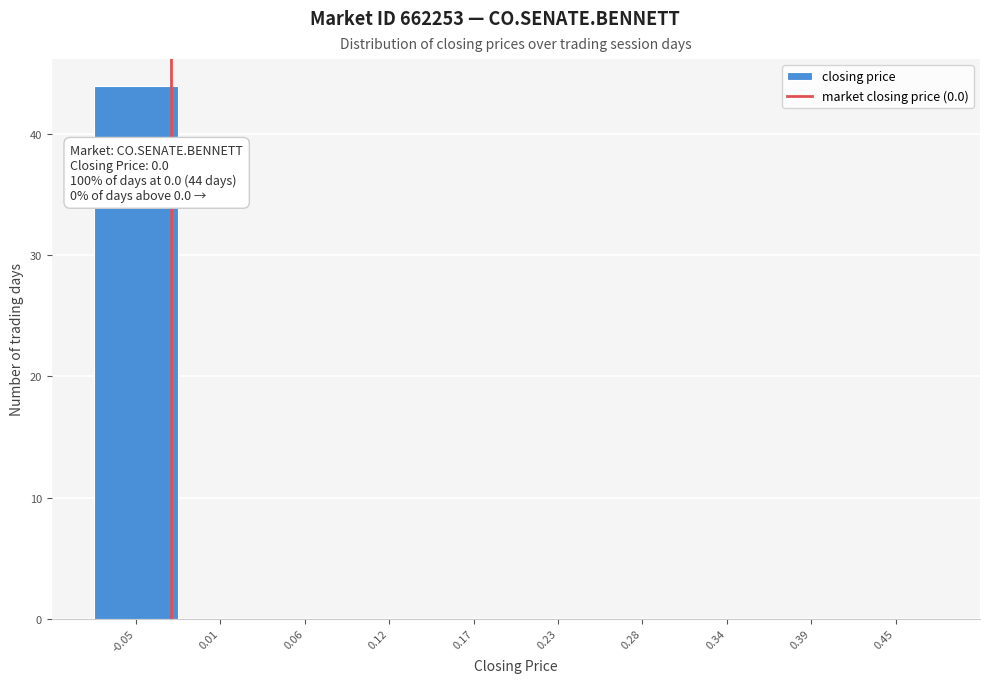

Reading left to right, transcribe all the data shown in this chart.

-0.05=44	0.01=0	0.06=0	0.12=0	0.17=0	0.23=0	0.28=0	0.34=0	0.39=0	0.45=0